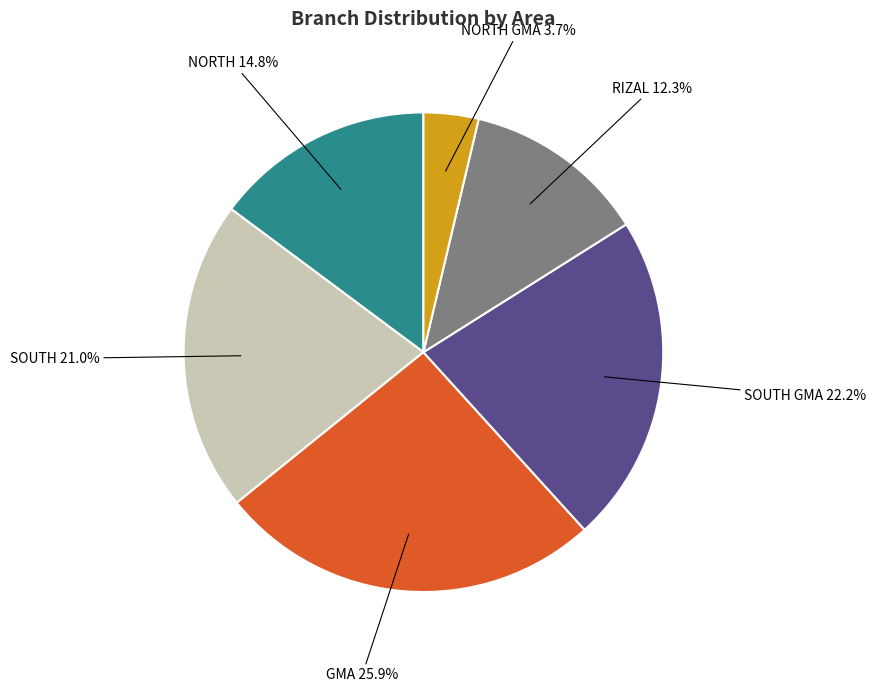

True or false: SOUTH GMA accounts for 22% of the total.

True